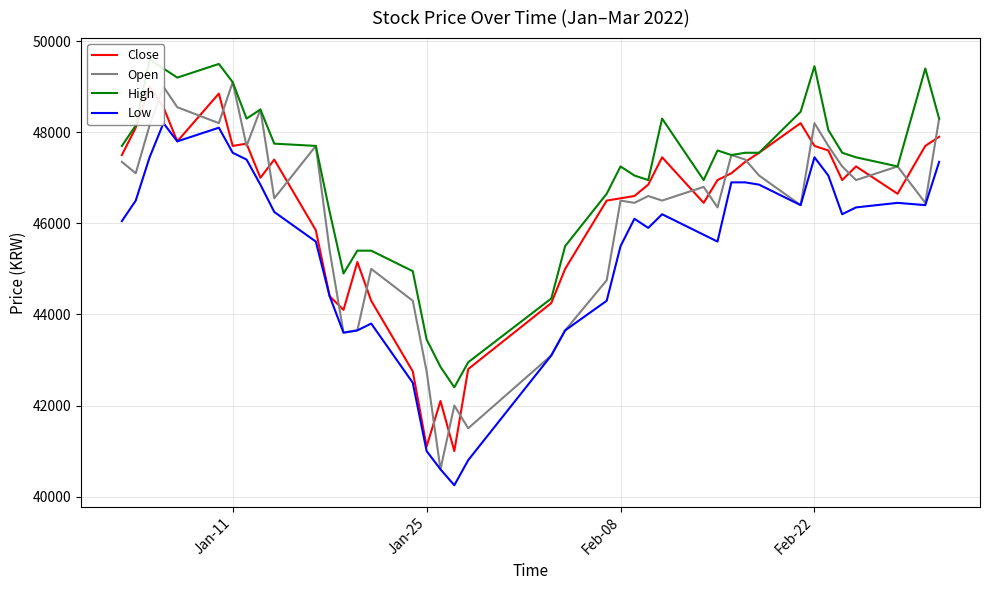

What is the lowest value of the Open series?

40600